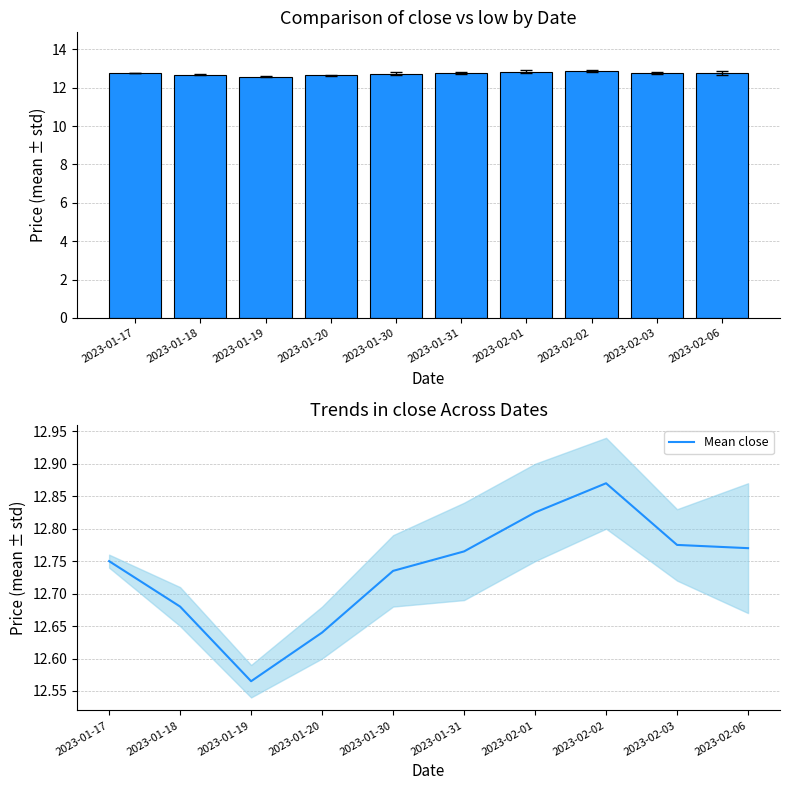

What is the highest value of the close series?

12.9